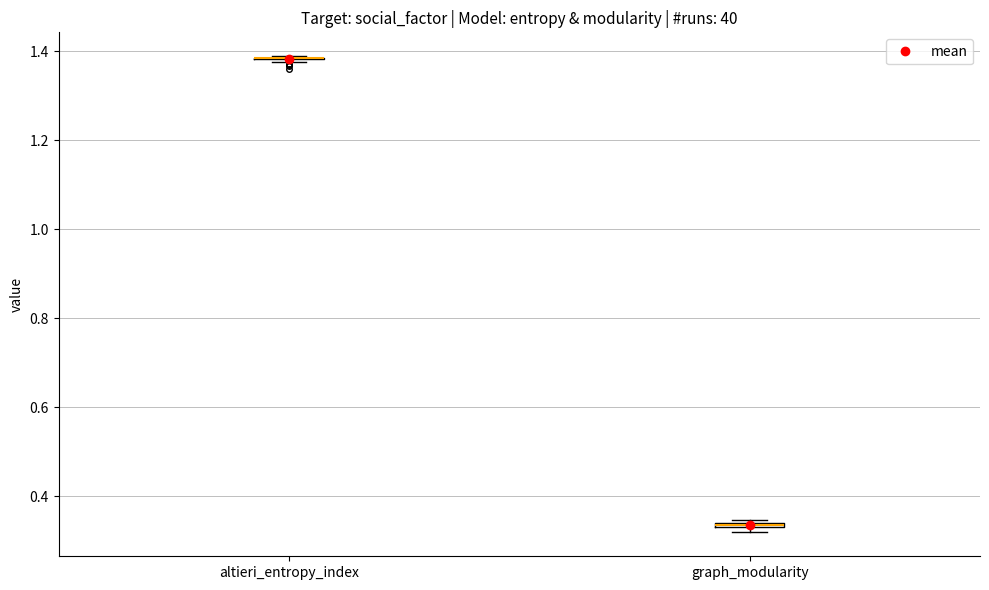

Where is the lower edge of the box for graph_modularity on the y-axis? The values are not printed on the chart, so give them approximately, as read against the axis.

0.32